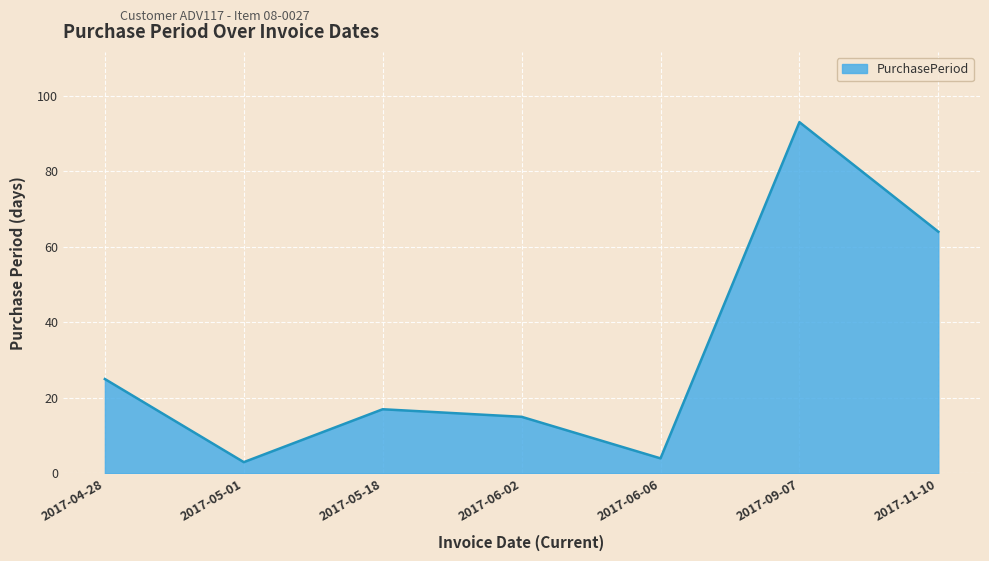

At which label does the data first exceed 17?

2017-04-28